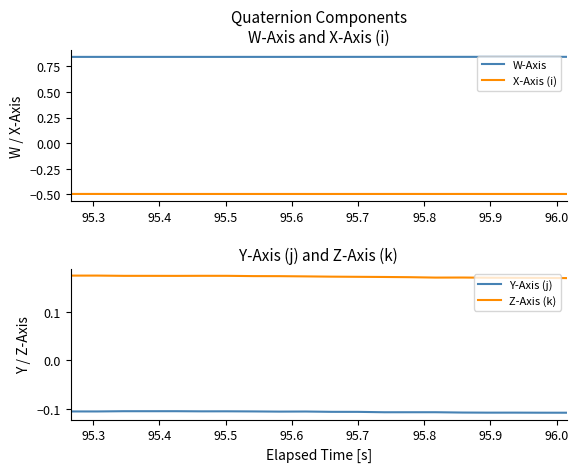

True or false: W-Axis and Y-Axis (j) intersect in this chart.

False